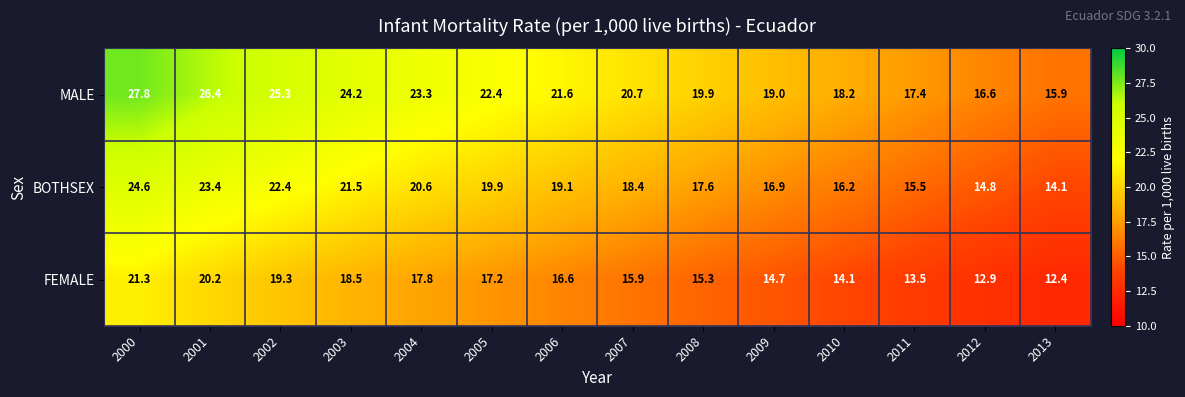

How many values in the BOTHSEX series are below 19?

7